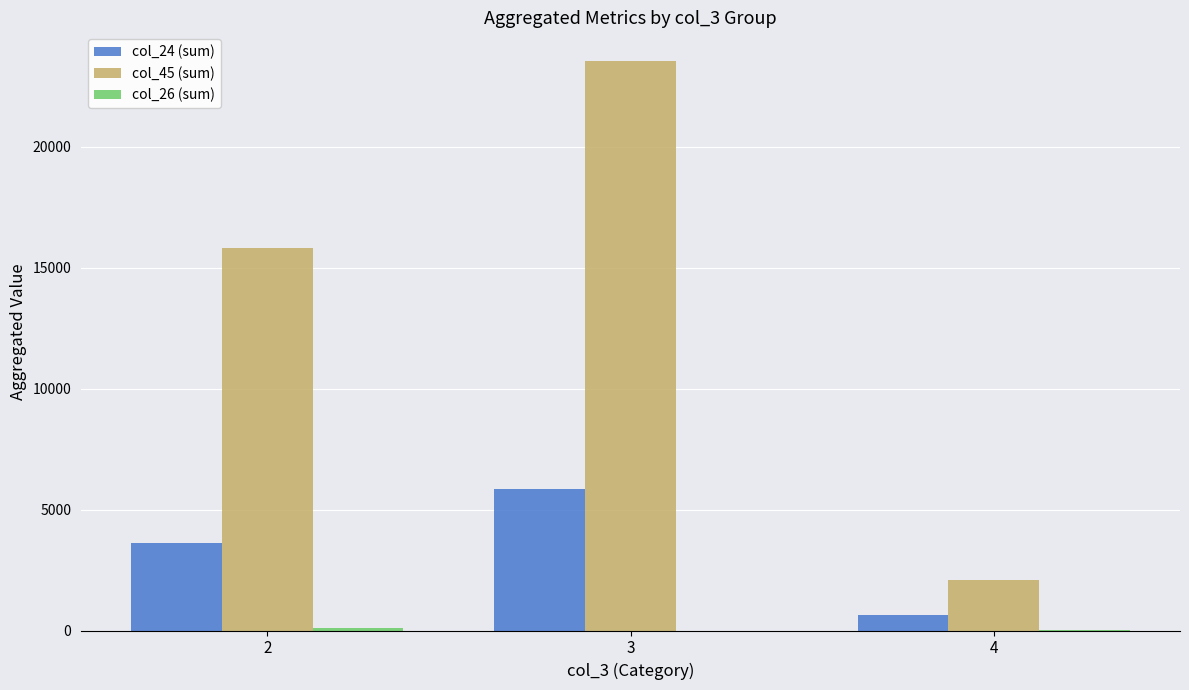

Which series changed the most between 2 and 4?

col_45 (sum)